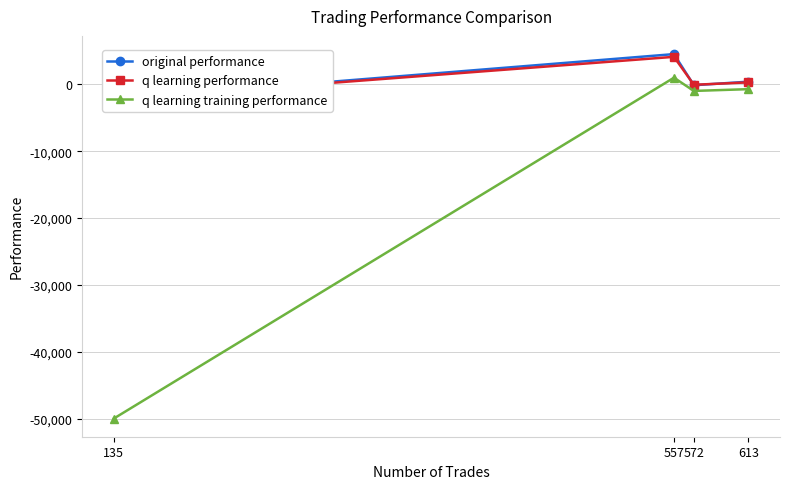

What is the spread (max minus min) of values at 135?

47771.7